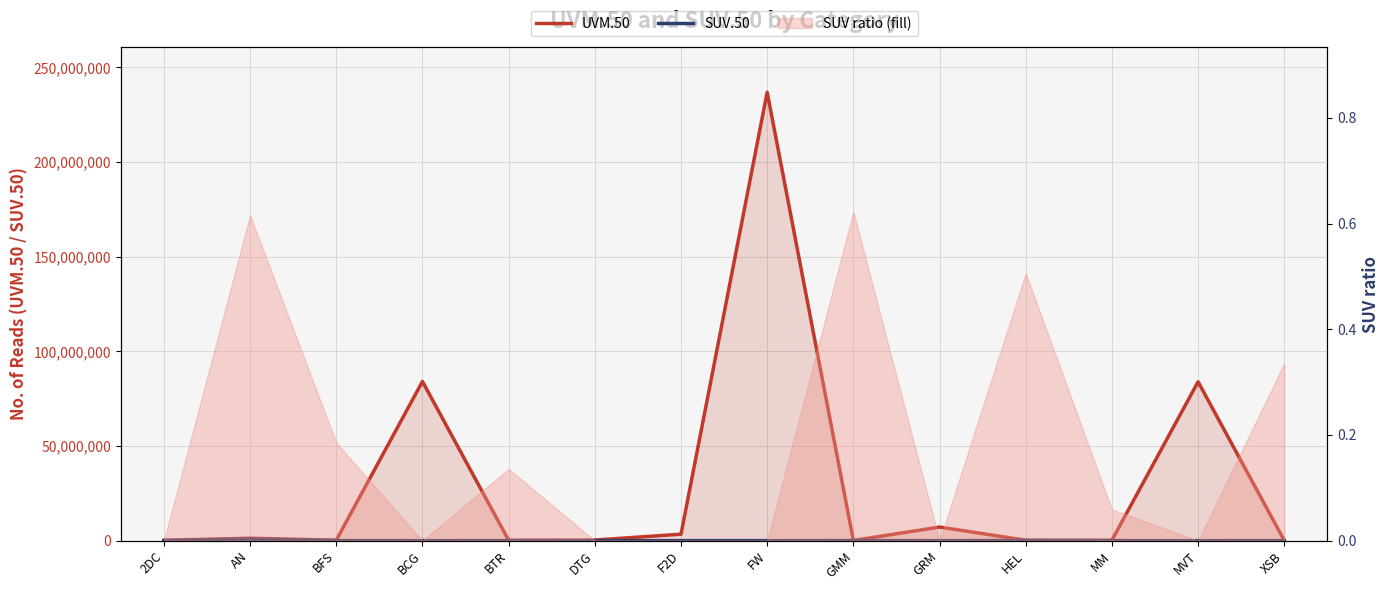

Between GMM and 2DC, which is larger?

2DC